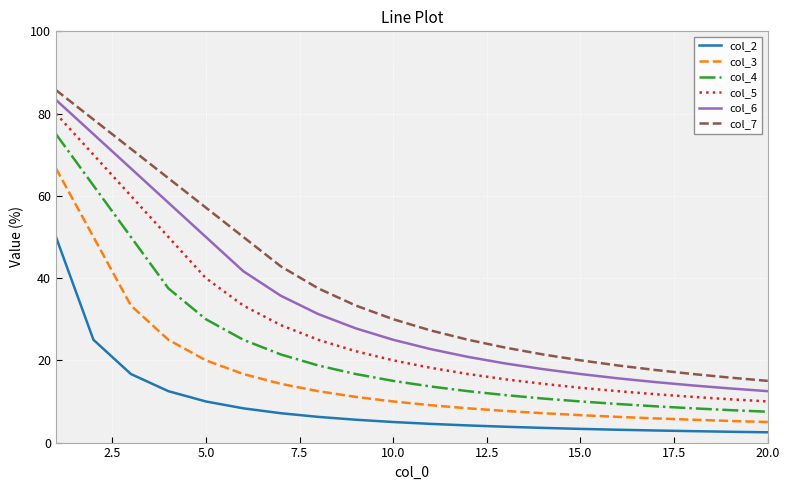

What is the highest value of the col_2 series?

50.0